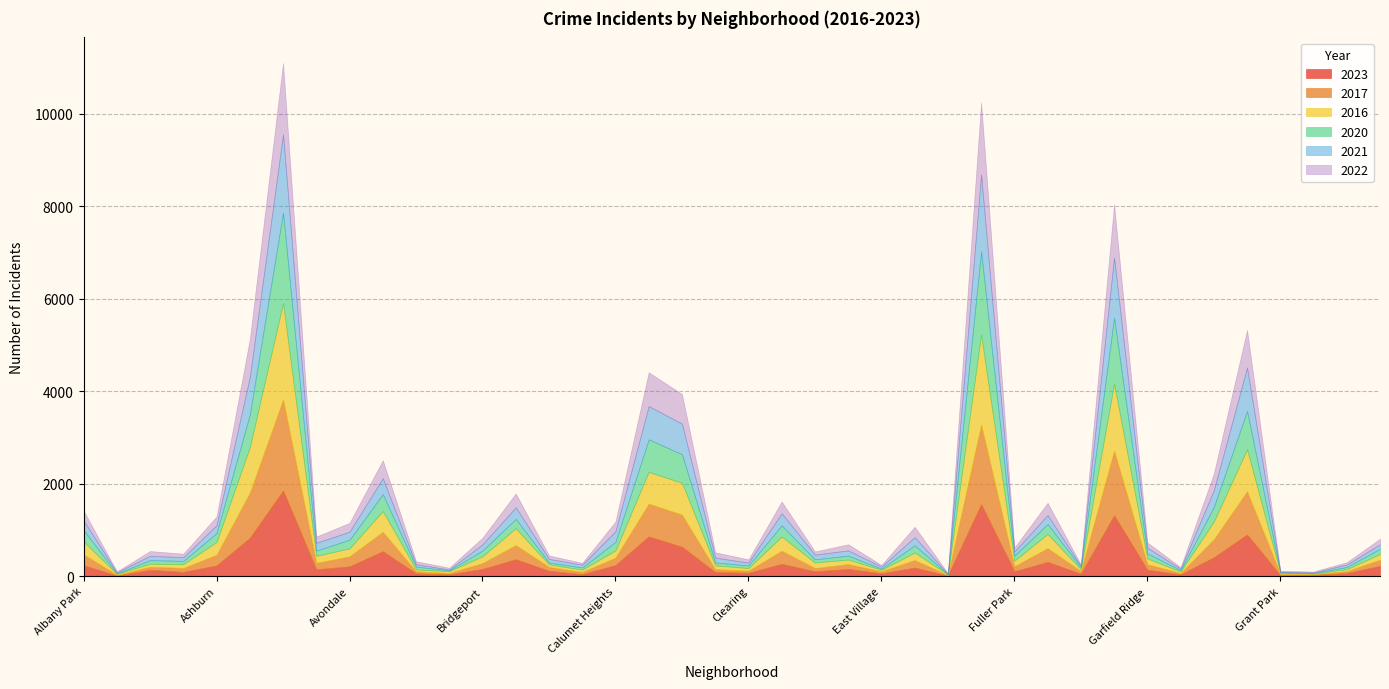

What is the sum of the 2016 values at Bucktown and Andersonville?

75